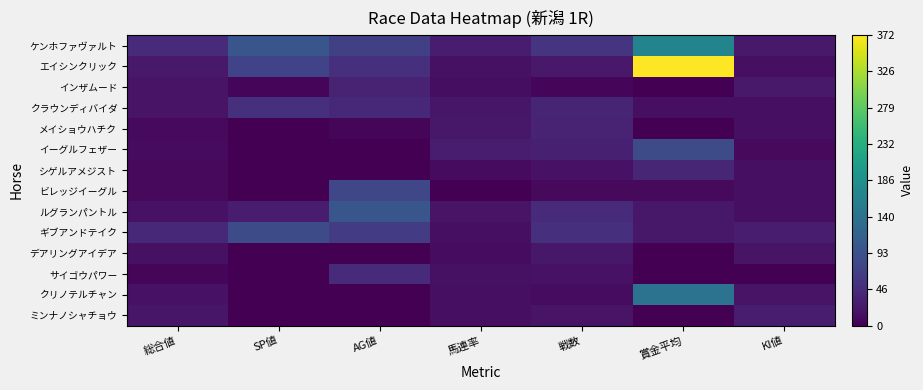

What is the total value across all series at 戦数?

398